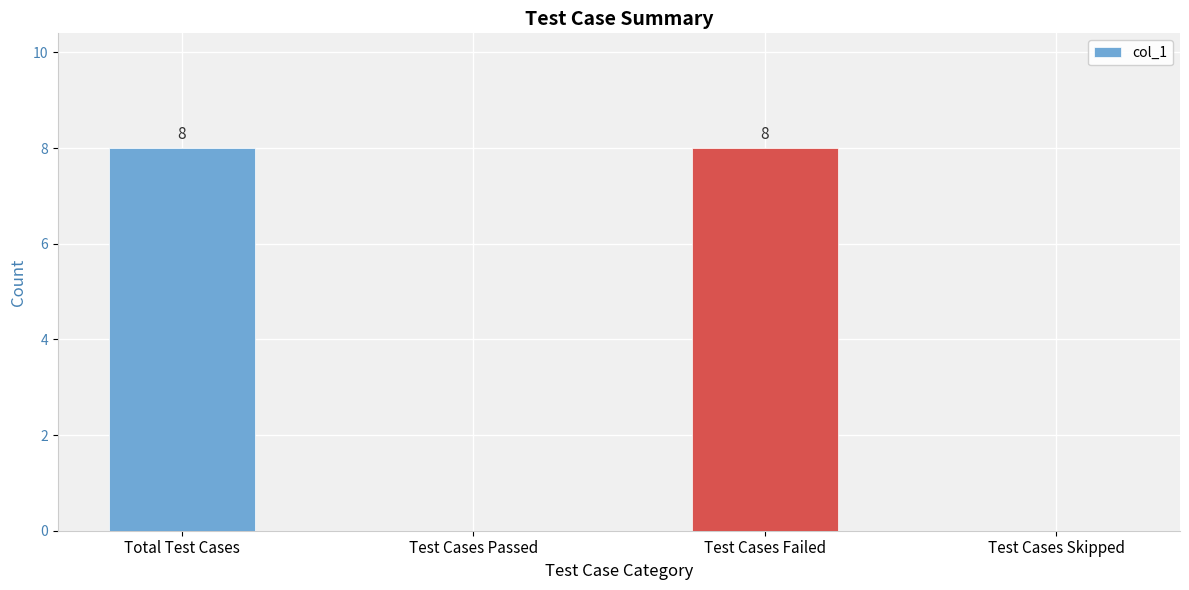

What is the approximate value at Test Cases Failed?

8